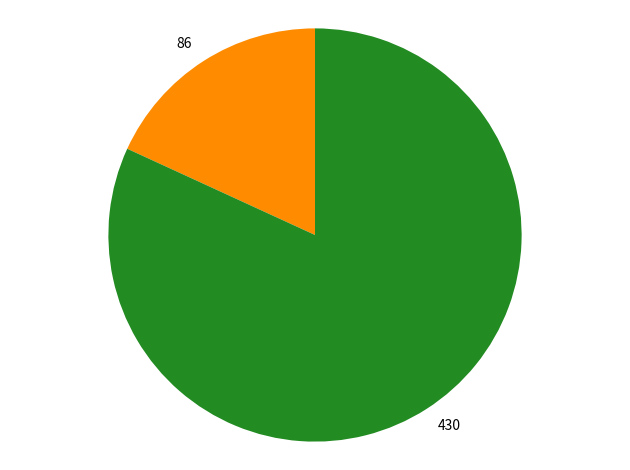

Approximately how many times larger is the value at 86 compared to 430?

0.2